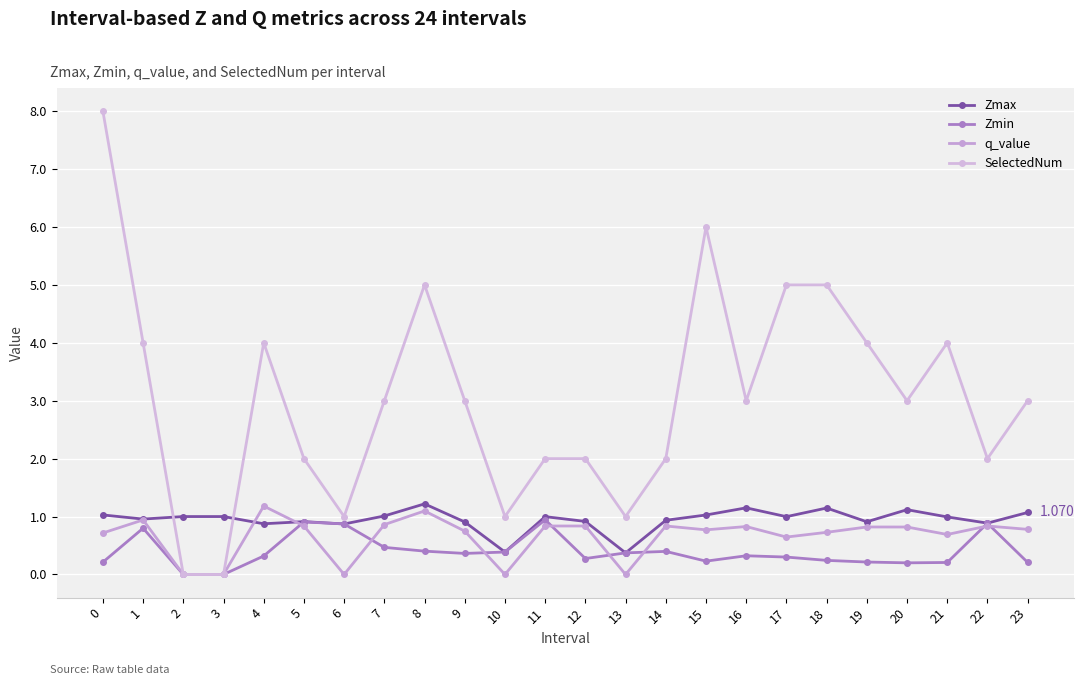

How many lines are shown in the chart?

4